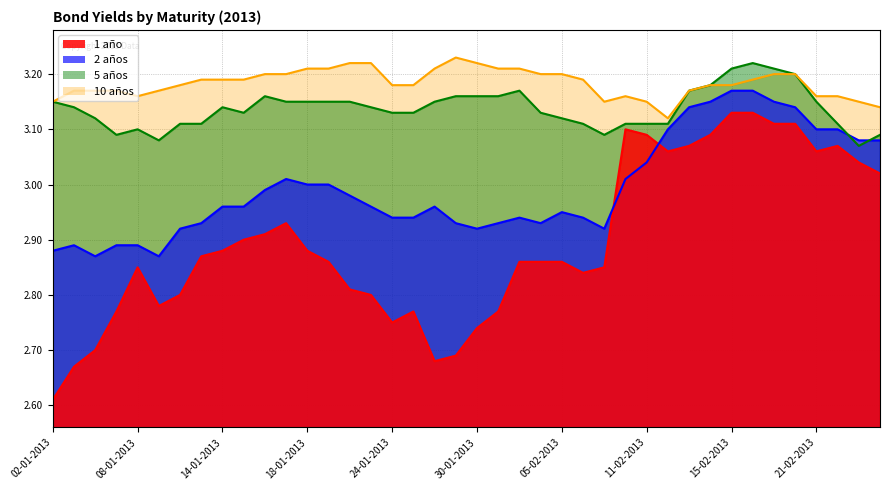

How many interior local peaks does the 2 años series have?

5